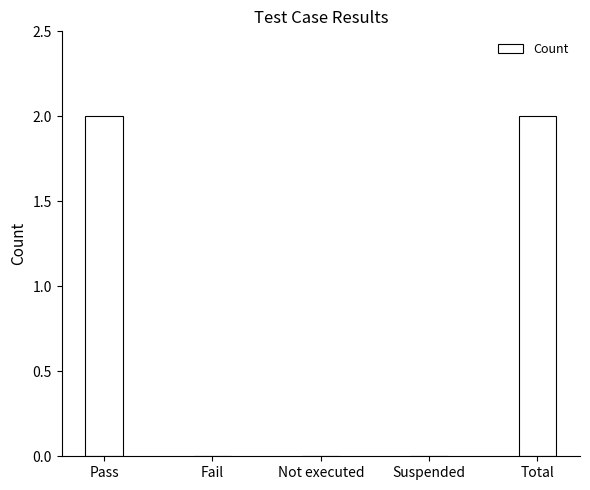

The value at Fail is -1. True or false?

False